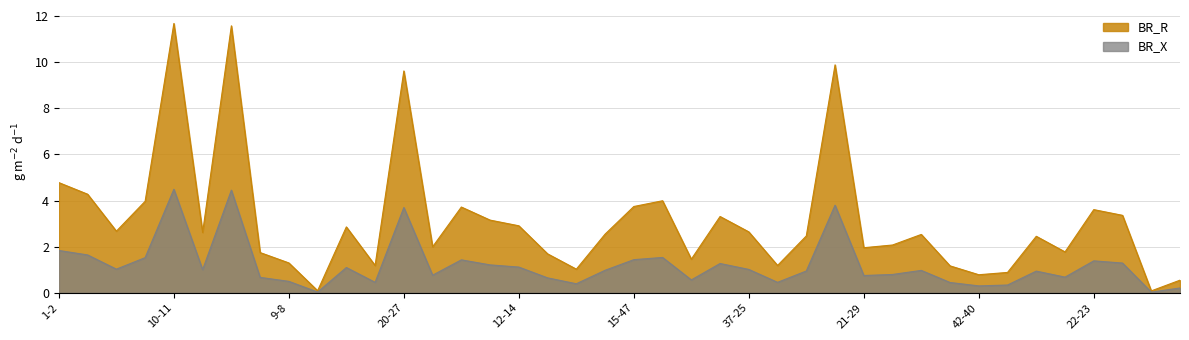

Which series has the largest total across all categories?

BR_R